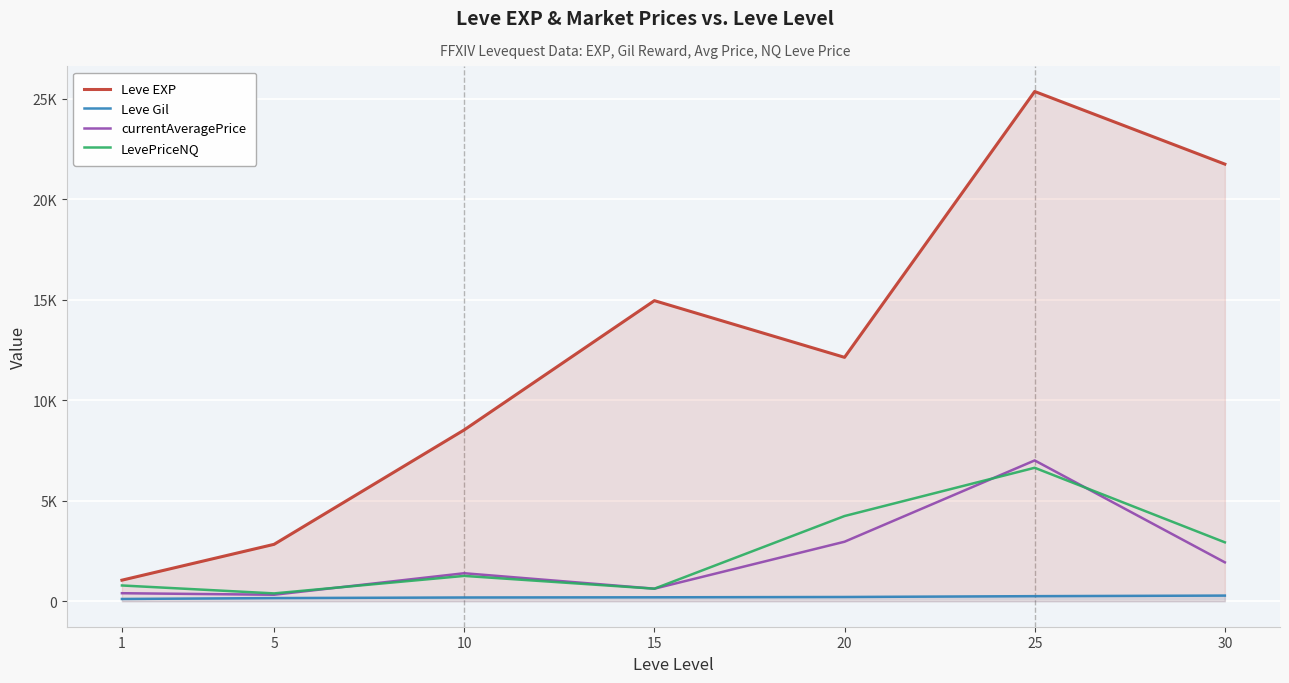

What is the value of the Leve EXP point at the 4th from the left?

14950.0